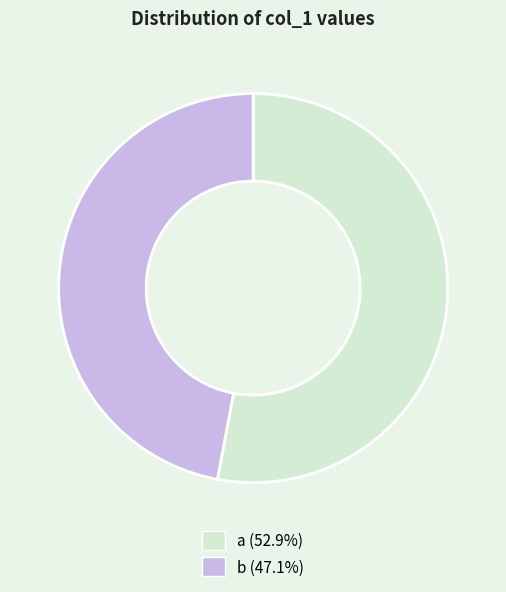

Which has a higher value, a or b?

a